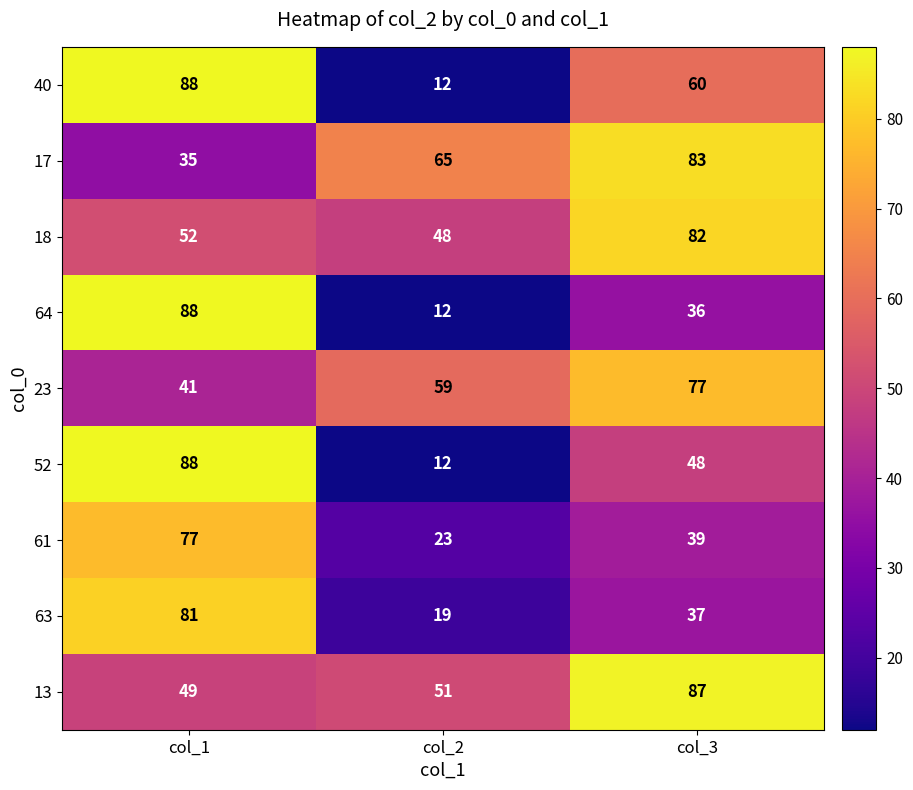

What is the minimum value for 63?

19